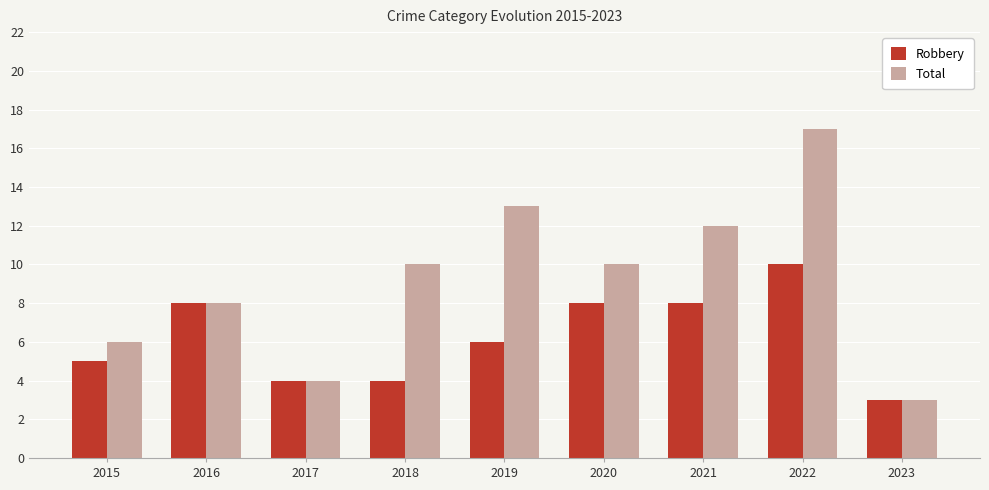

What is the value of the Robbery bar at the 1st from the left?

5